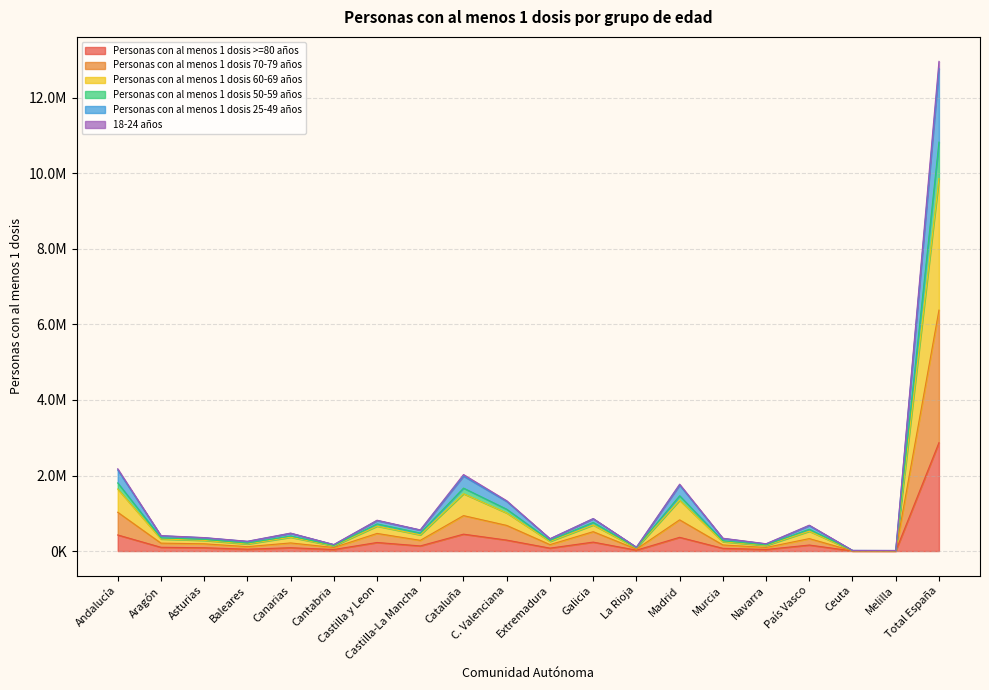

Does the chart have visible grid lines?

Yes